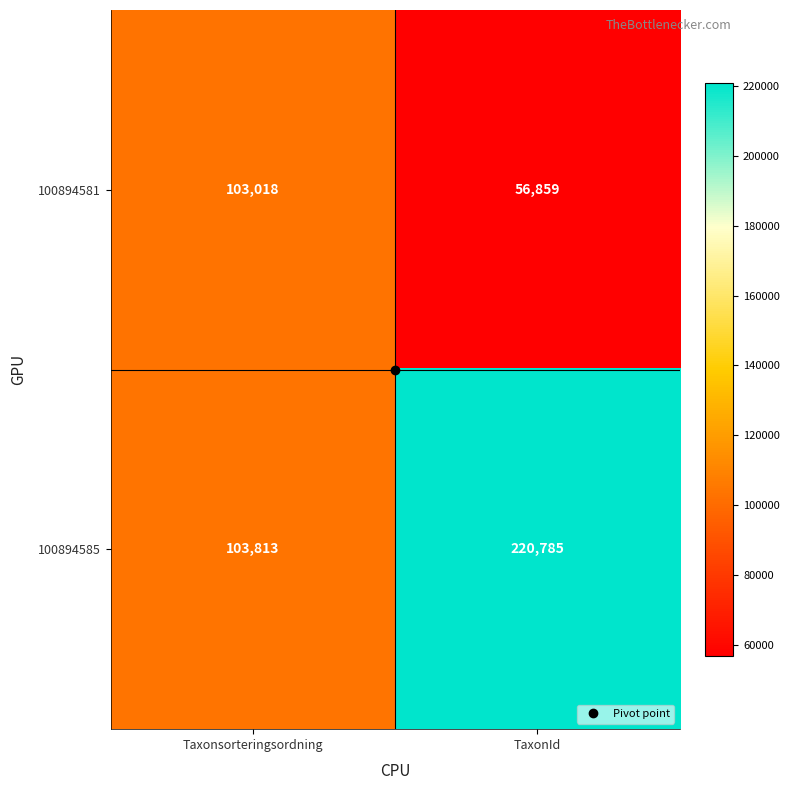

Count the number of data series in this chart.

2